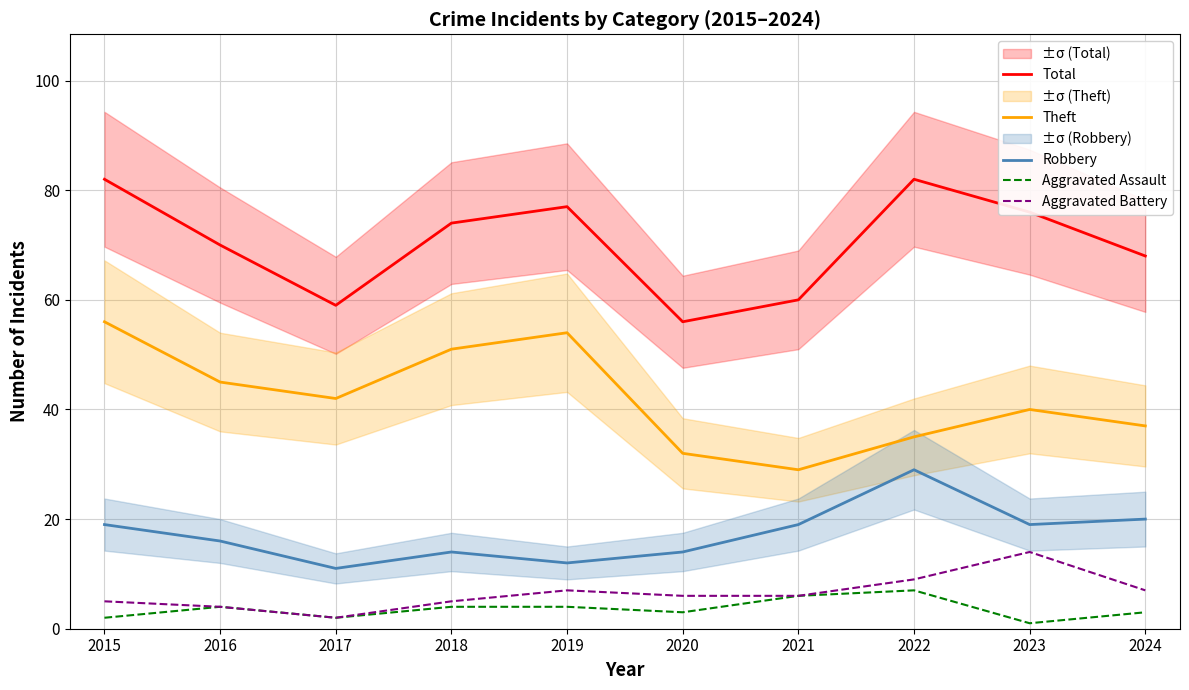

Reading left to right, transcribe all the data shown in this chart.

Total: 82	70	59	74	77	56	60	82	76	68
Theft: 56	45	42	51	54	32	29	35	40	37
Robbery: 19	16	11	14	12	14	19	29	19	20
Aggravated Assault: 2	4	2	4	4	3	6	7	1	3
Aggravated Battery: 5	4	2	5	7	6	6	9	14	7